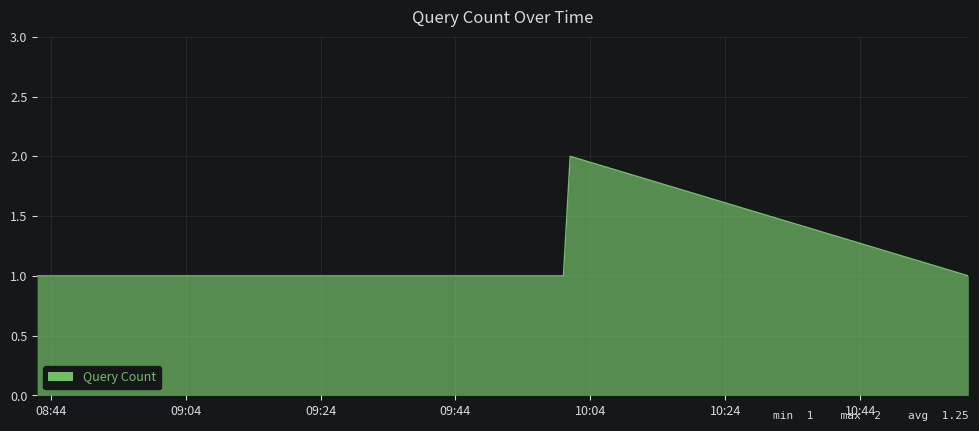

Count the values in the range 1 to 2.

4